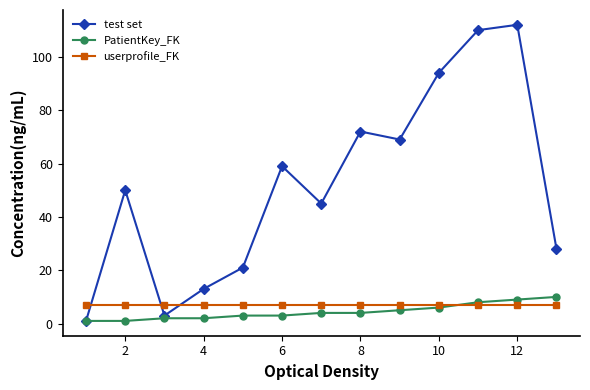

What is the minimum value shown in the chart?

1